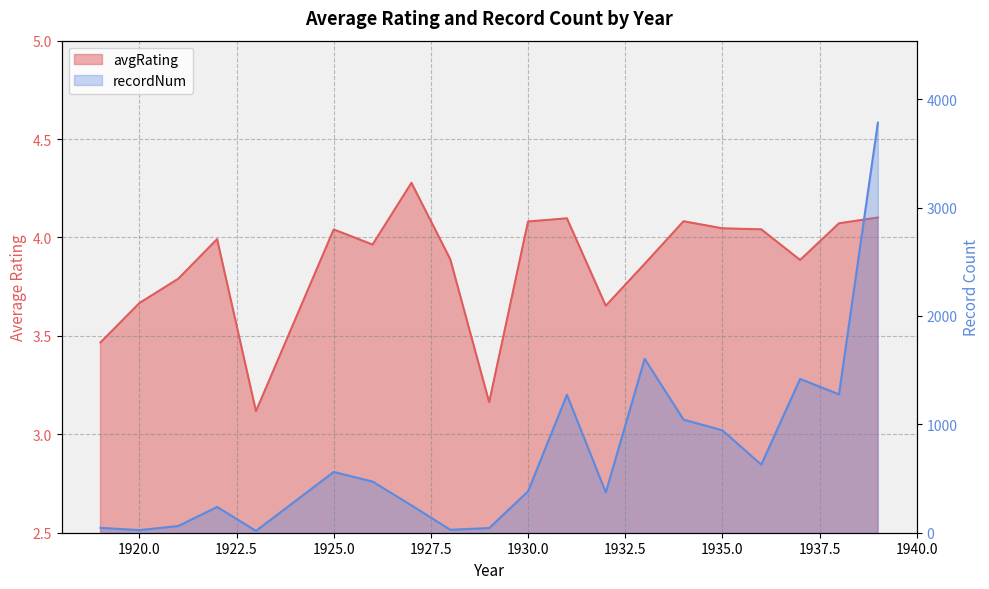

Between 1919 and 1929, which is larger?

1919